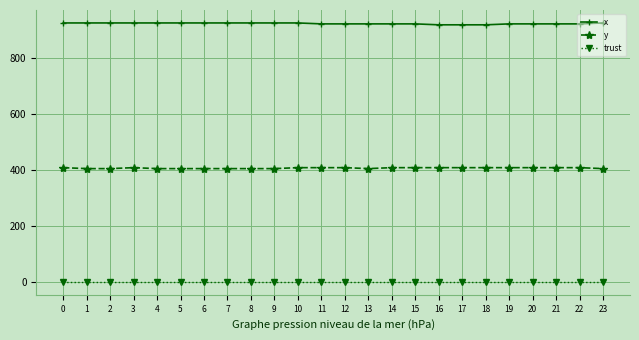

Which series has the largest total across all categories?

x